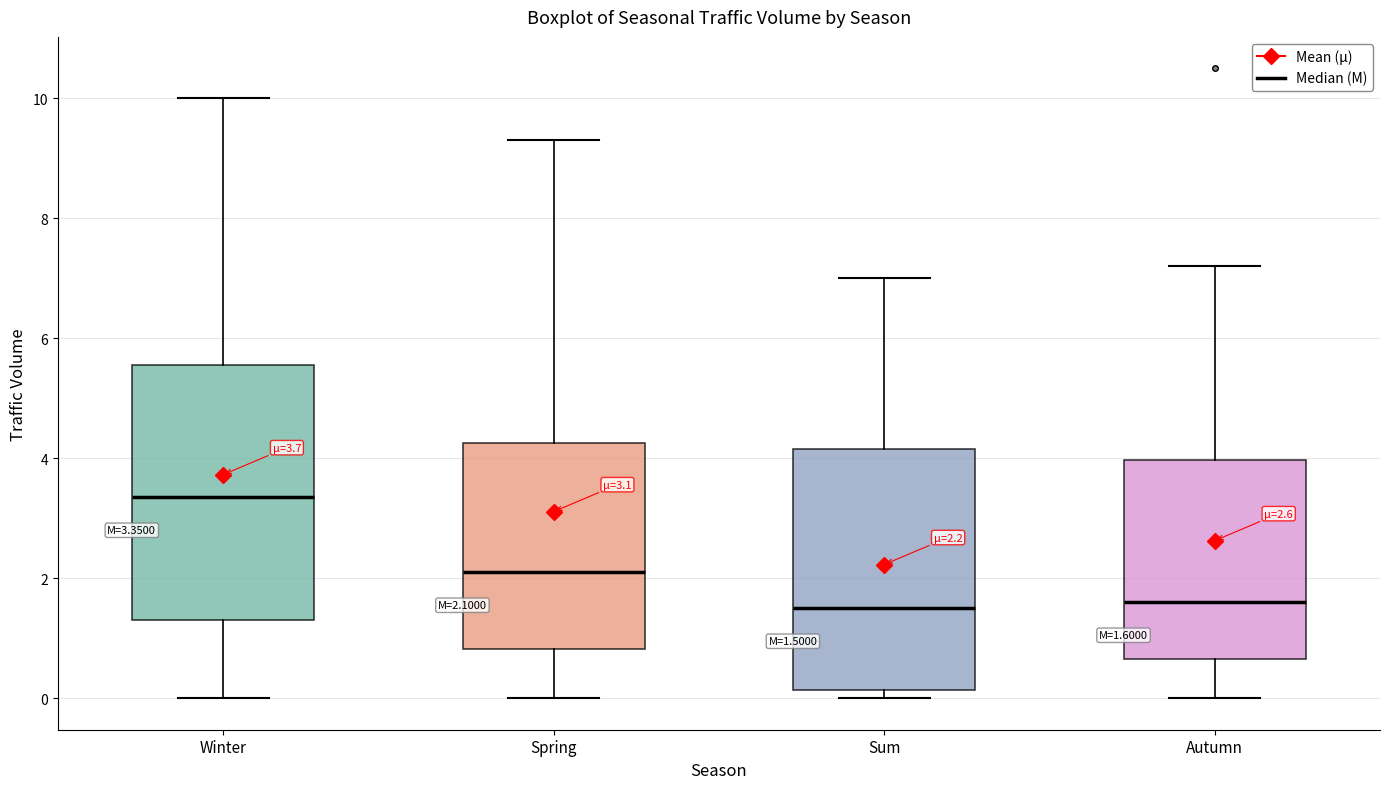

Comparing the boxes themselves (not the whiskers), which one is the tallest?

Winter